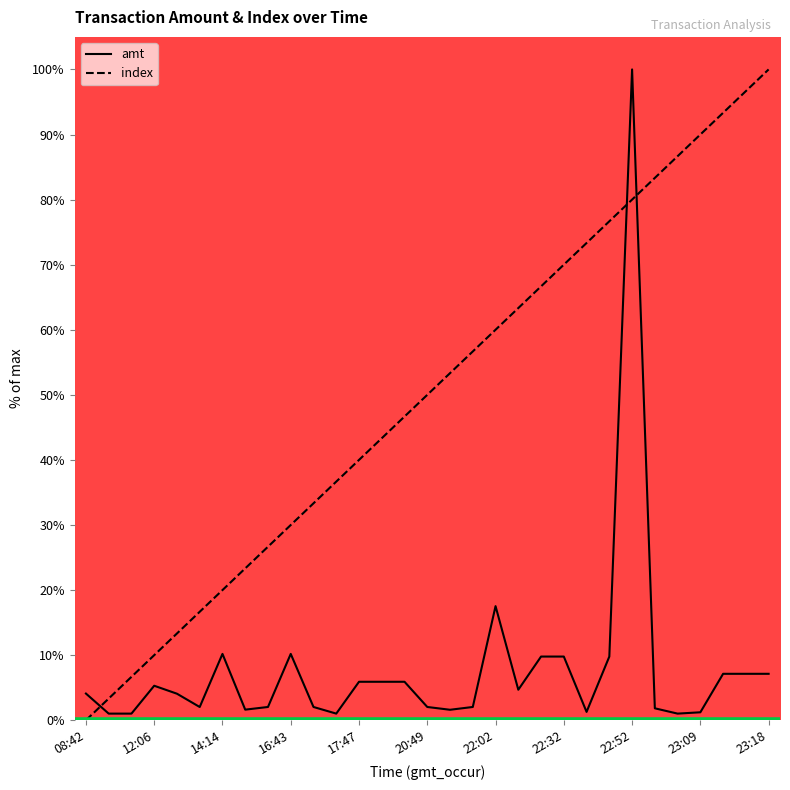

How many times do index and amt cross each other?

3